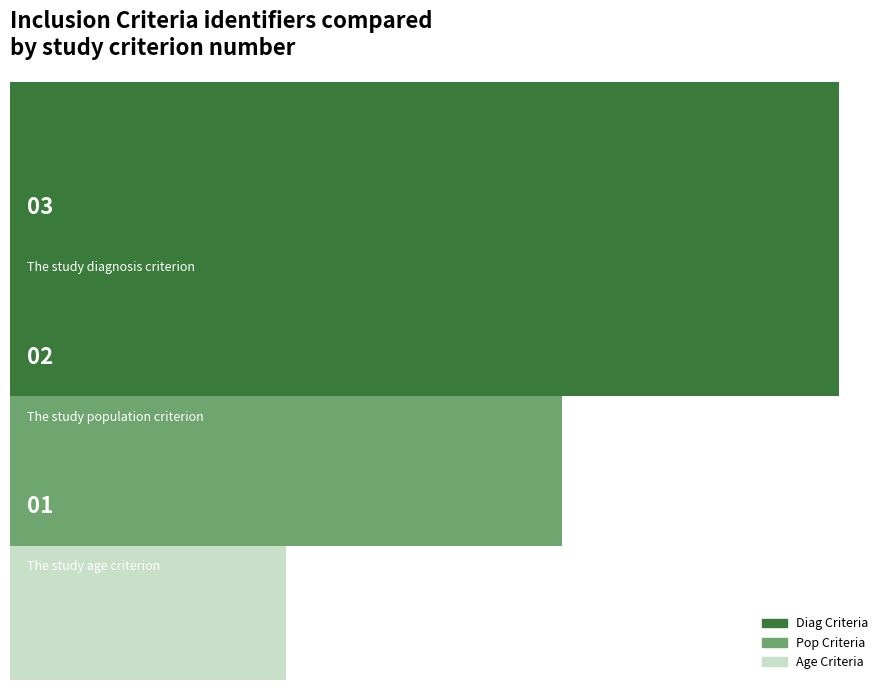

What are all the series names shown in the legend?

Diag Criteria, Pop Criteria, Age Criteria